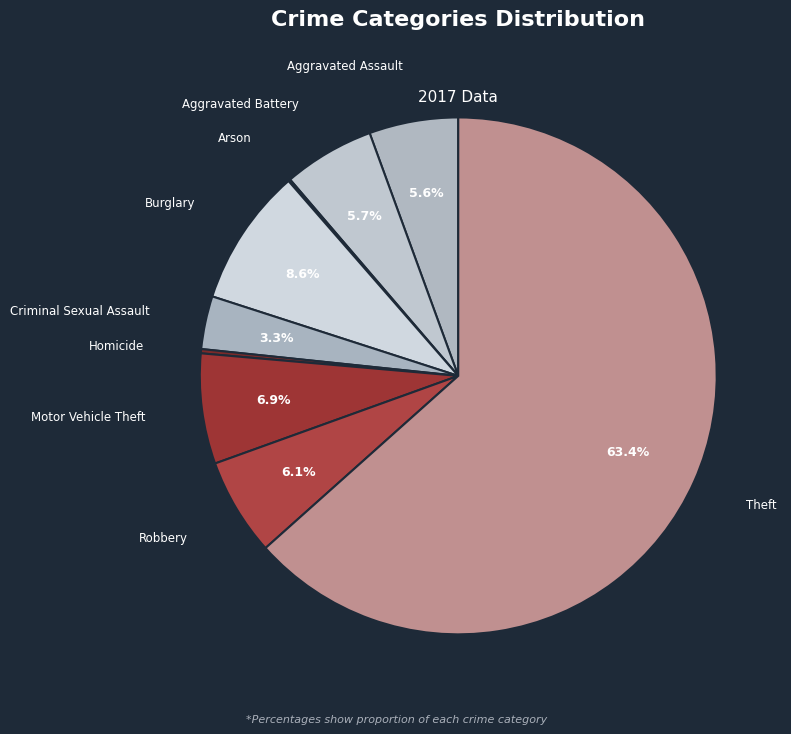

Is Criminal Sexual Assault the majority of the pie?

No